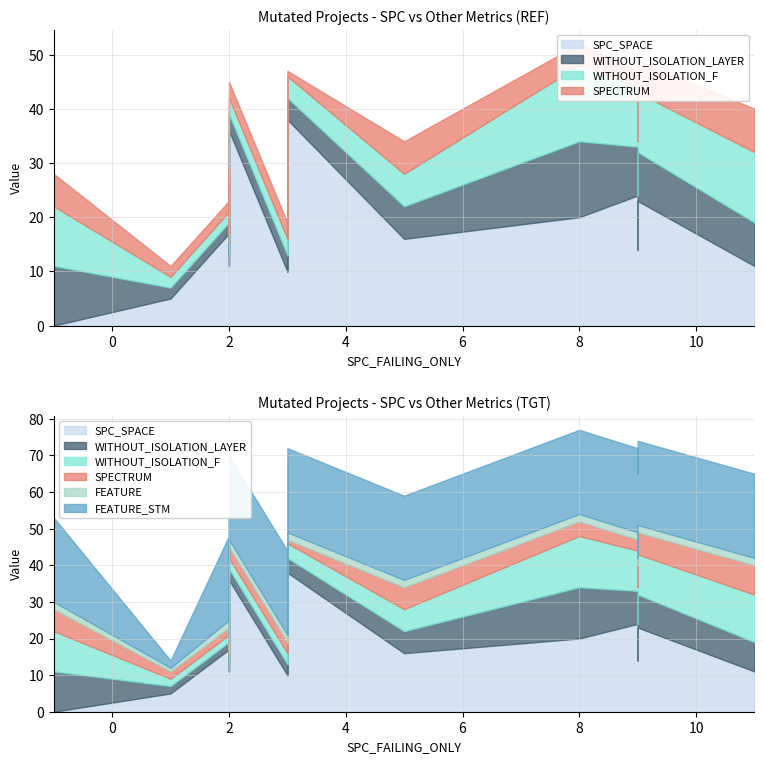

At which label does WITHOUT_ISOLATION_LAYER reach its minimum?

1